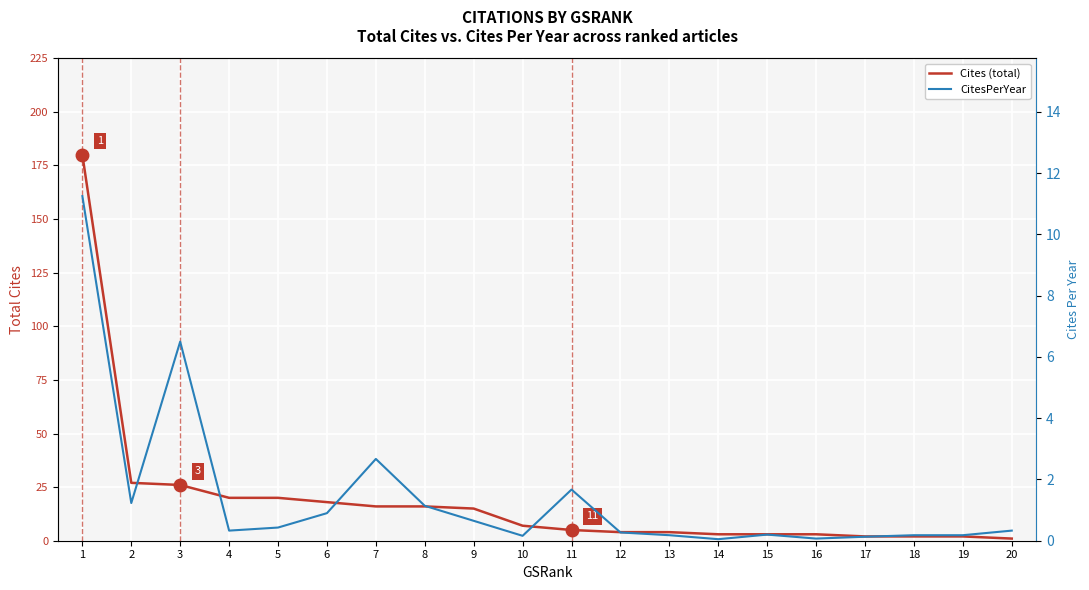

What is the maximum value shown in the chart?

180.0